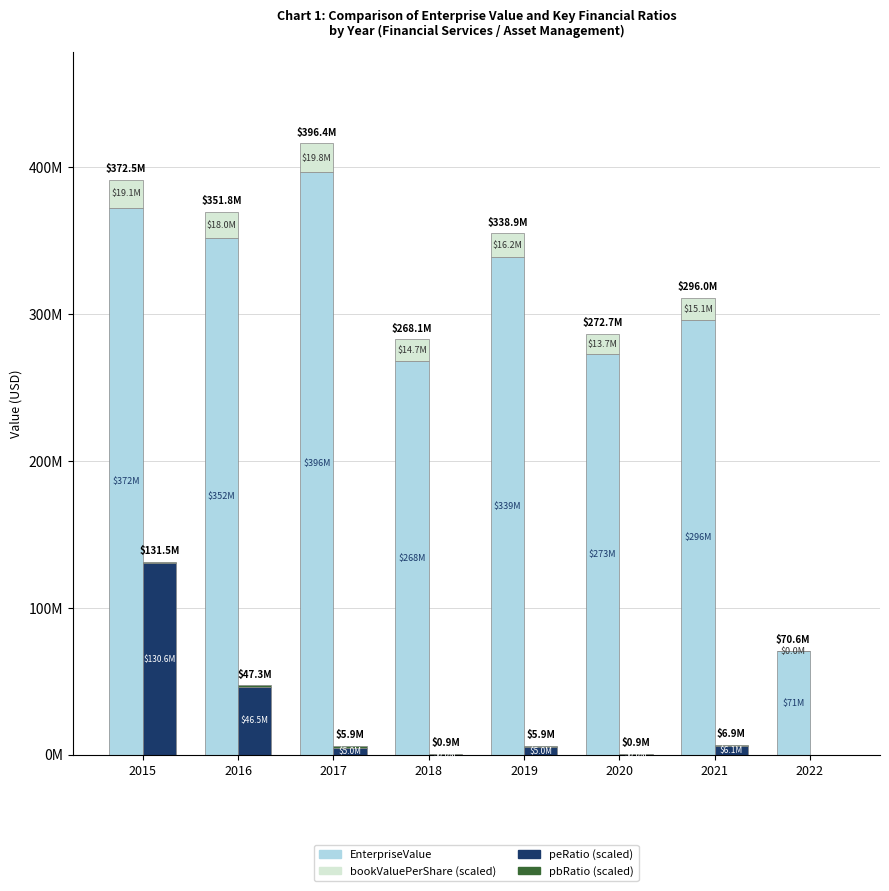

Rank the series at 2022 from highest to lowest value.

EnterpriseValue, bookValuePerShare (scaled), peRatio (scaled), pbRatio (scaled)